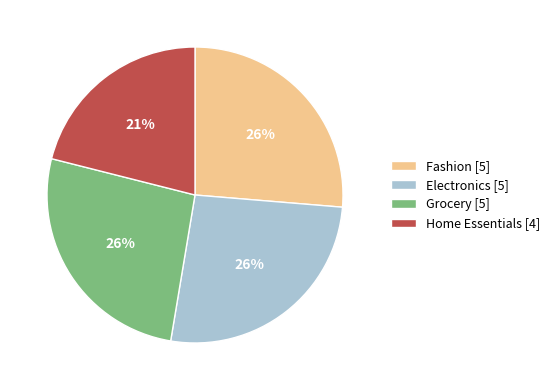

To the nearest percent, what is the difference between the largest and smallest slice percentages?

5%